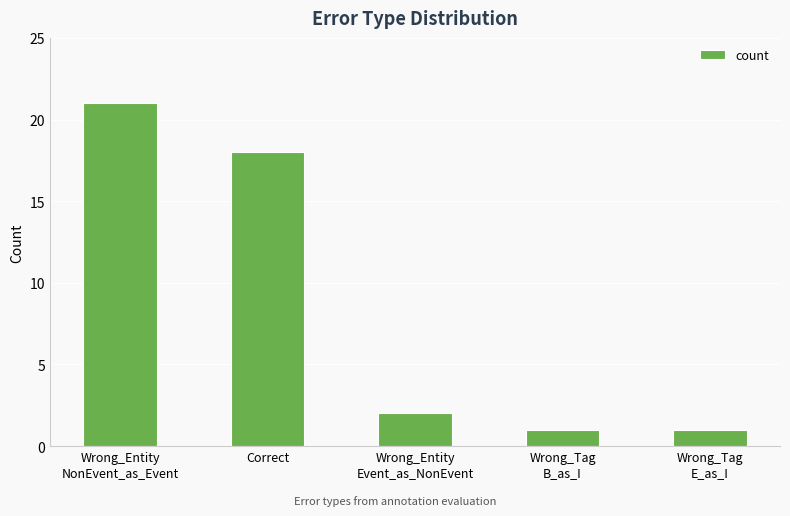

The chart shows a value of 2 at Wrong_Entity
Event_as_NonEvent. True or false?

True